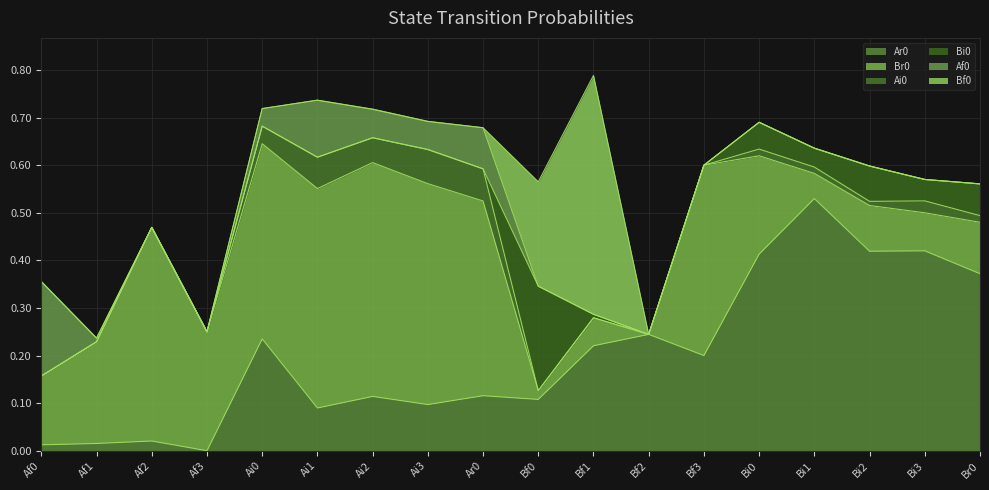

Is it true that Br0 equals 0.3 at Ai1?

False